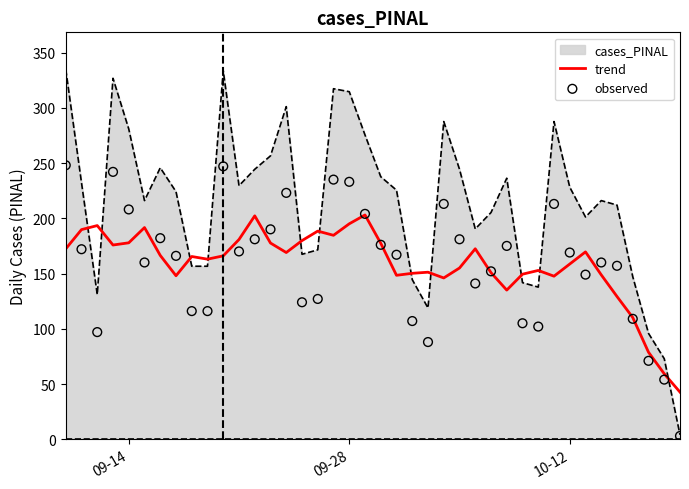

True or false: cases_PINAL and trend cross at least once.

True